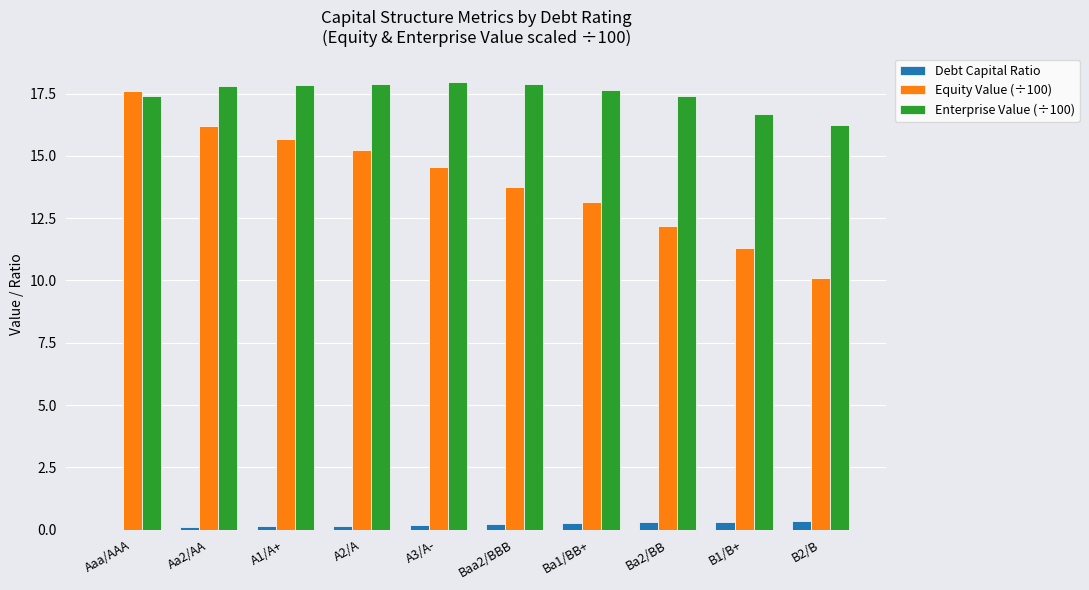

Is it true that Debt Capital Ratio equals 0.3 at B2/B?

True